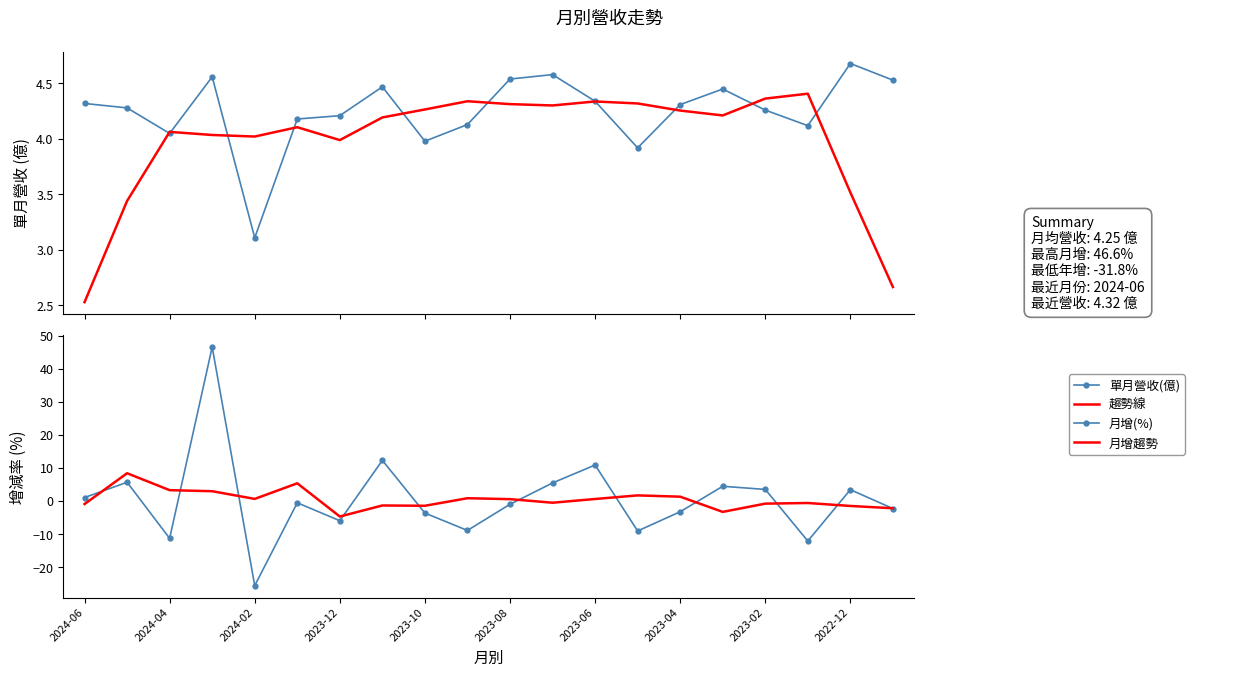

The value of 單月營收(億) at 2023-10 is 5.1. True or false?

False